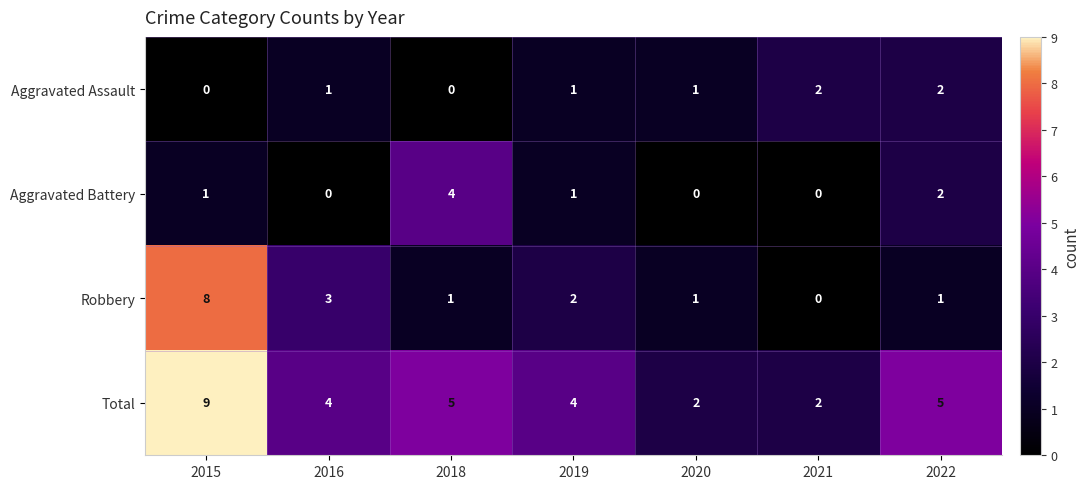

What is the greatest value displayed?

9